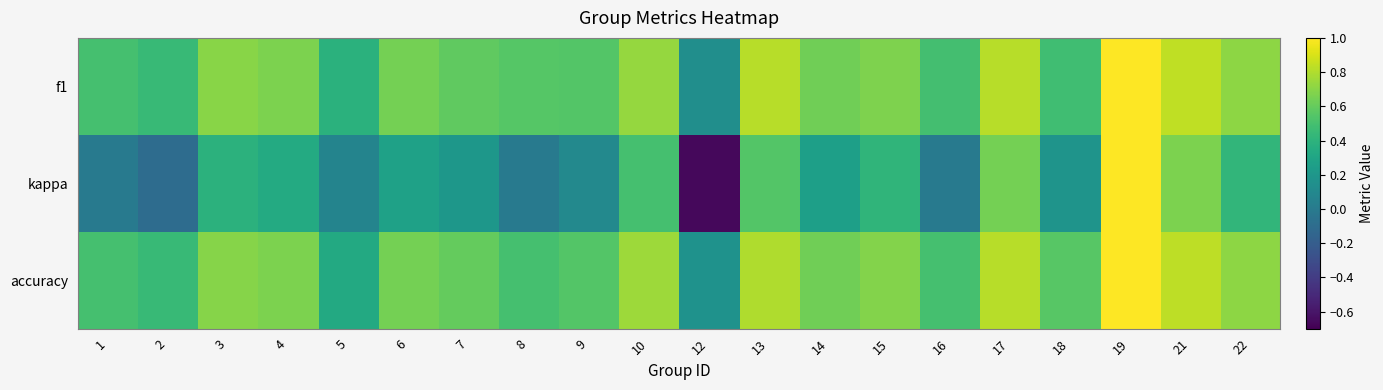

What is the minimum value shown in the chart?

-0.7